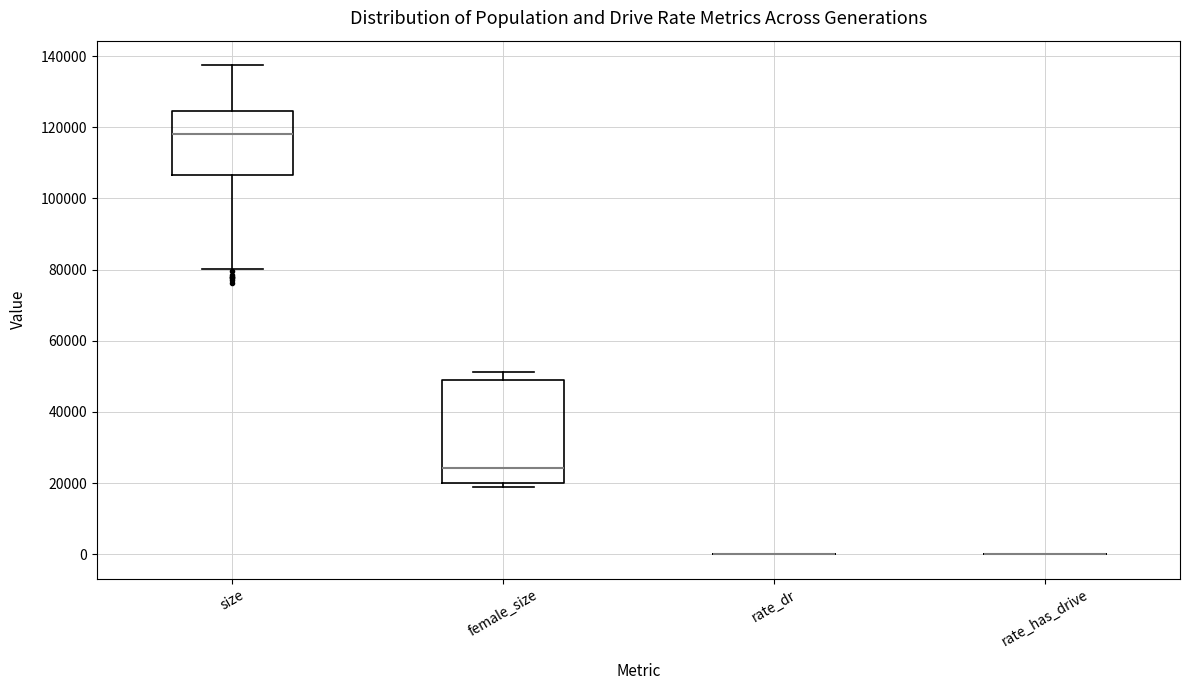

Reading left to right, transcribe this box plot: for each box, give where its median line is, the range the box spans, and where its two whiskers end, as read against the y-axis. The values are not printed on the chart, so give them approximately, as read against the axis.

size: median 118000, box 106000 to 124000, whiskers 80000 to 138000
female_size: median 24000, box 20000 to 48000, whiskers 18000 to 52000
rate_dr: box collapsed to a line at 0, whiskers 0 to 0
rate_has_drive: box collapsed to a line at 0, whiskers 0 to 0